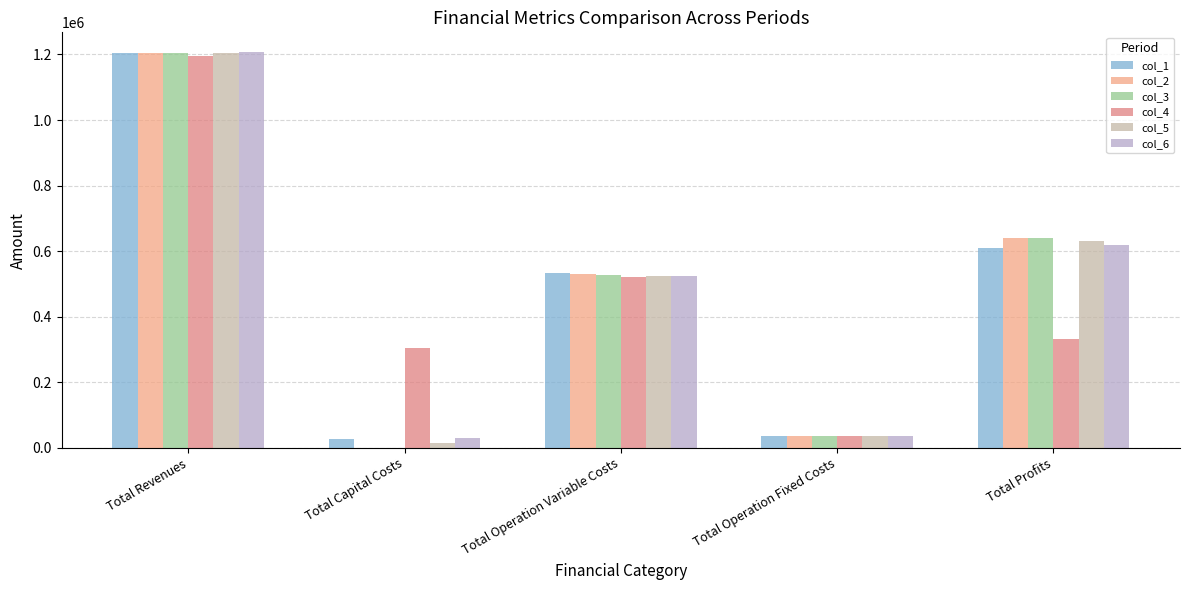

Between Total Operation Variable Costs and Total Operation Fixed Costs, which series saw the biggest shift?

col_1